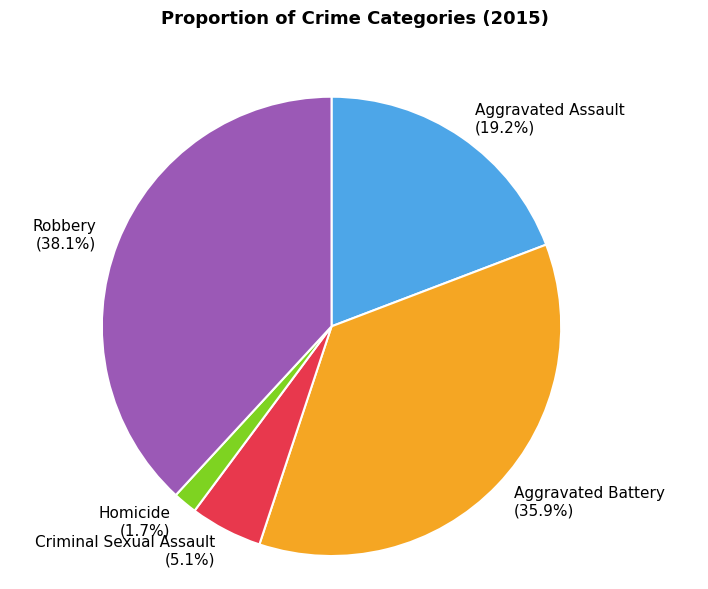

What portion of the pie excludes Criminal Sexual Assault?

94.9%